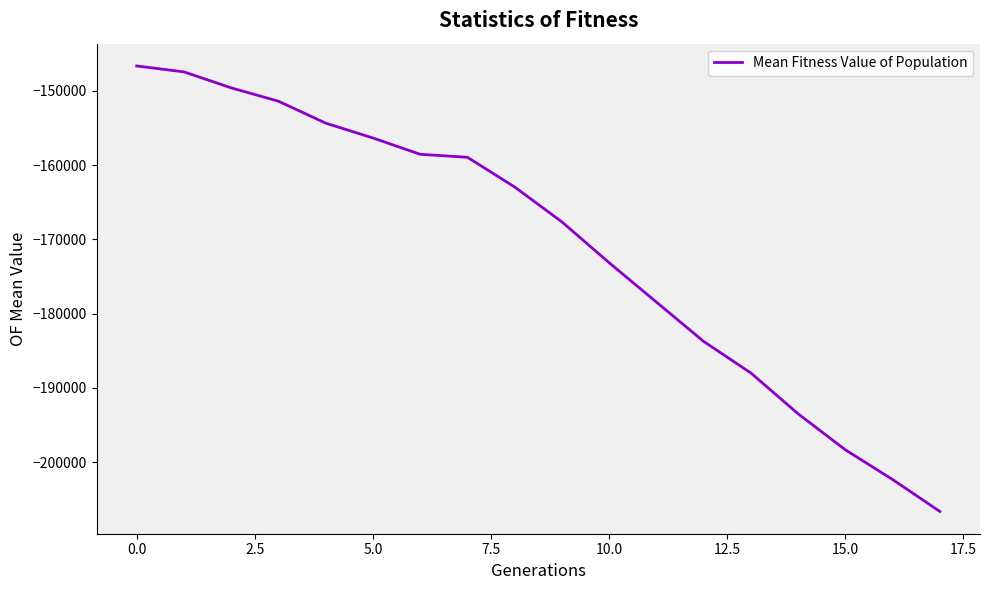

What is the difference between the maximum and minimum values?

60000